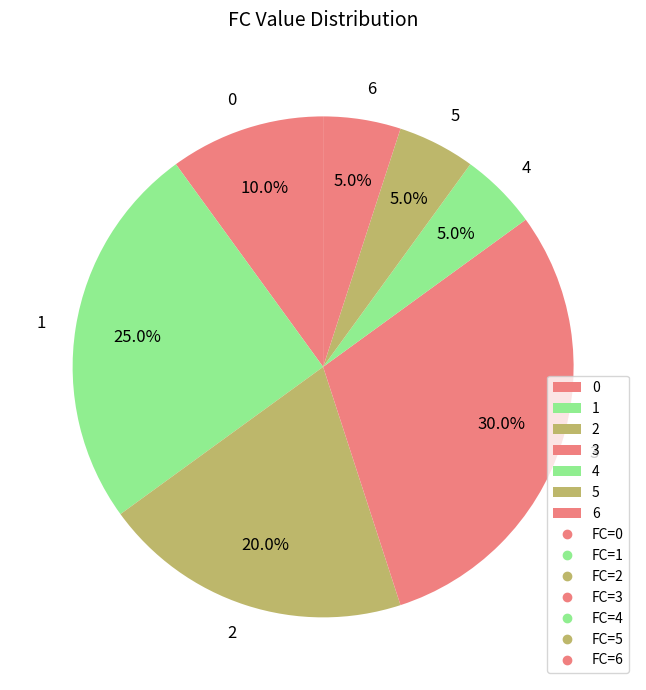

To the nearest percent, what is the combined percentage of 2 and 3?

50%